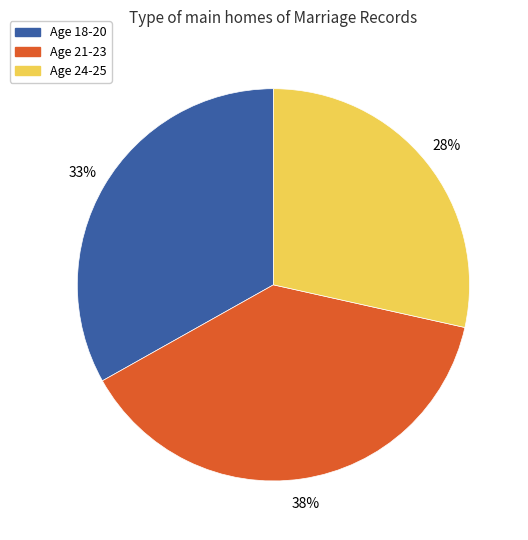

Does any single category account for the majority?

No